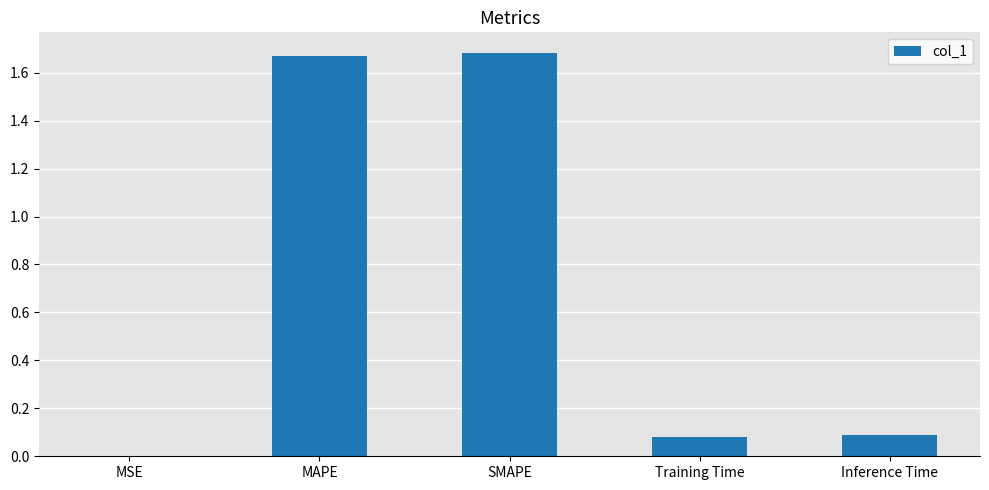

The chart shows a value of 1.7 at MAPE. True or false?

True